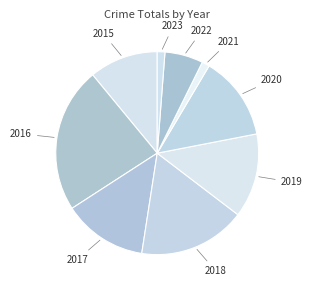

How many slices are in this pie chart?

9